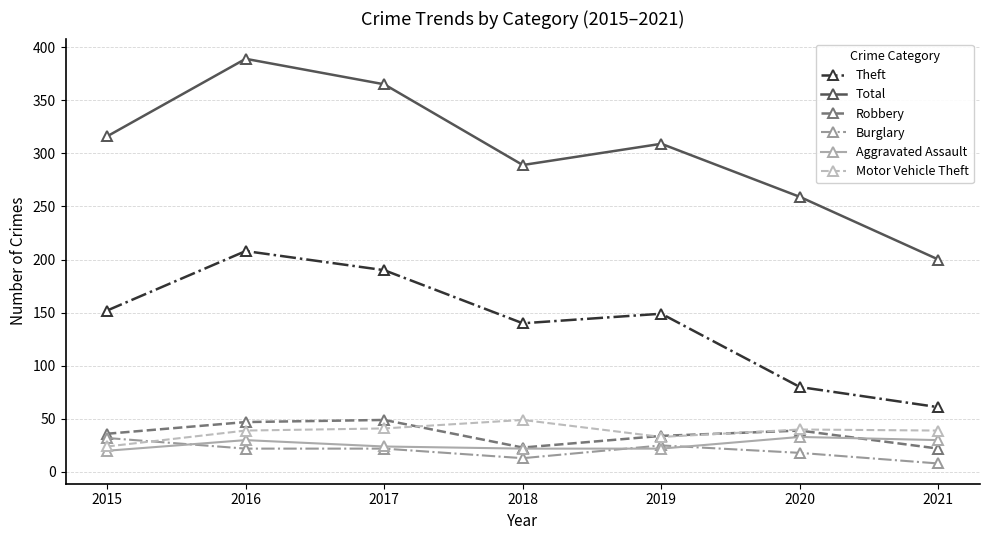

After their last crossing, which series has the higher values: Robbery or Motor Vehicle Theft?

Motor Vehicle Theft